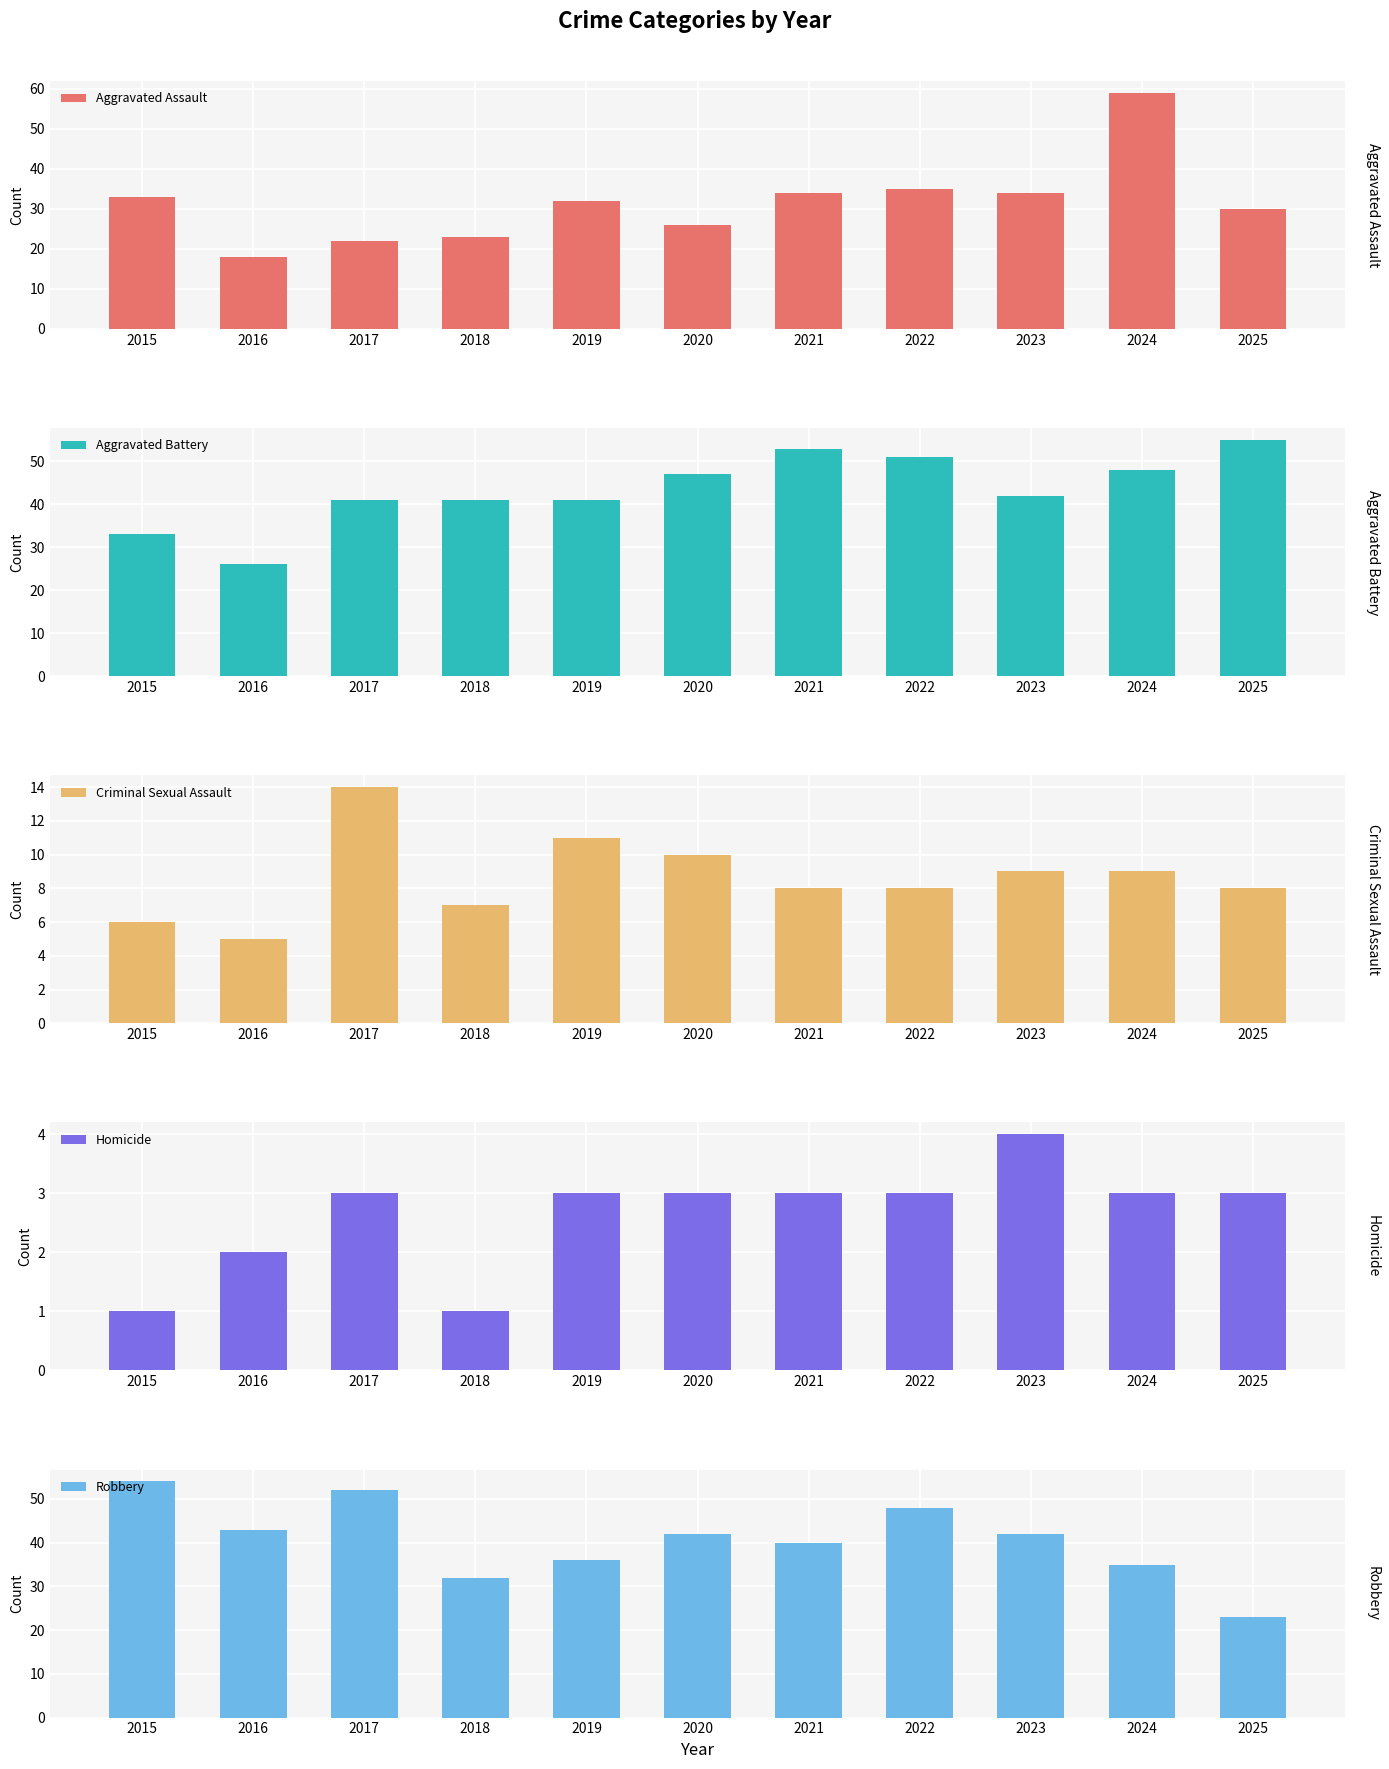

What is the approximate value of Aggravated Assault at 2019?

32